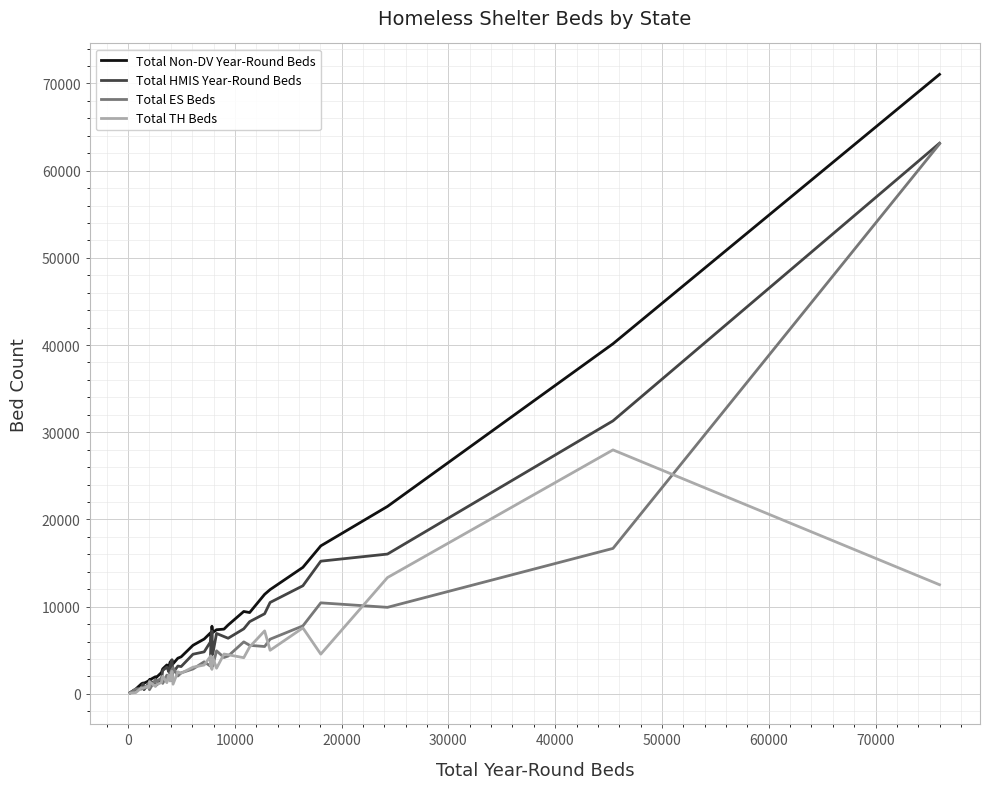

Which series has the largest range (max minus min)?

Total Non-DV Year-Round Beds